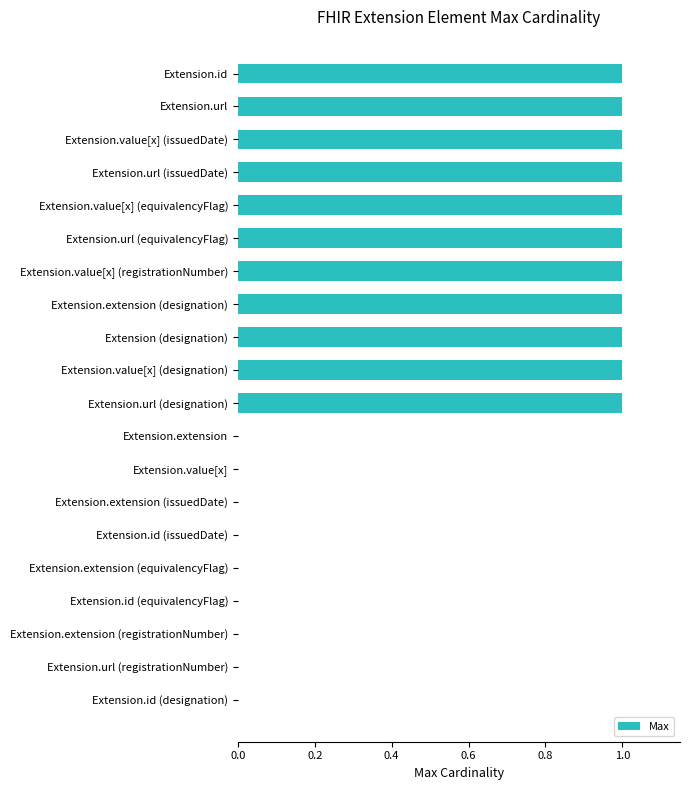

The chart shows a value of 1 at Extension.value[x] (equivalencyFlag). True or false?

True